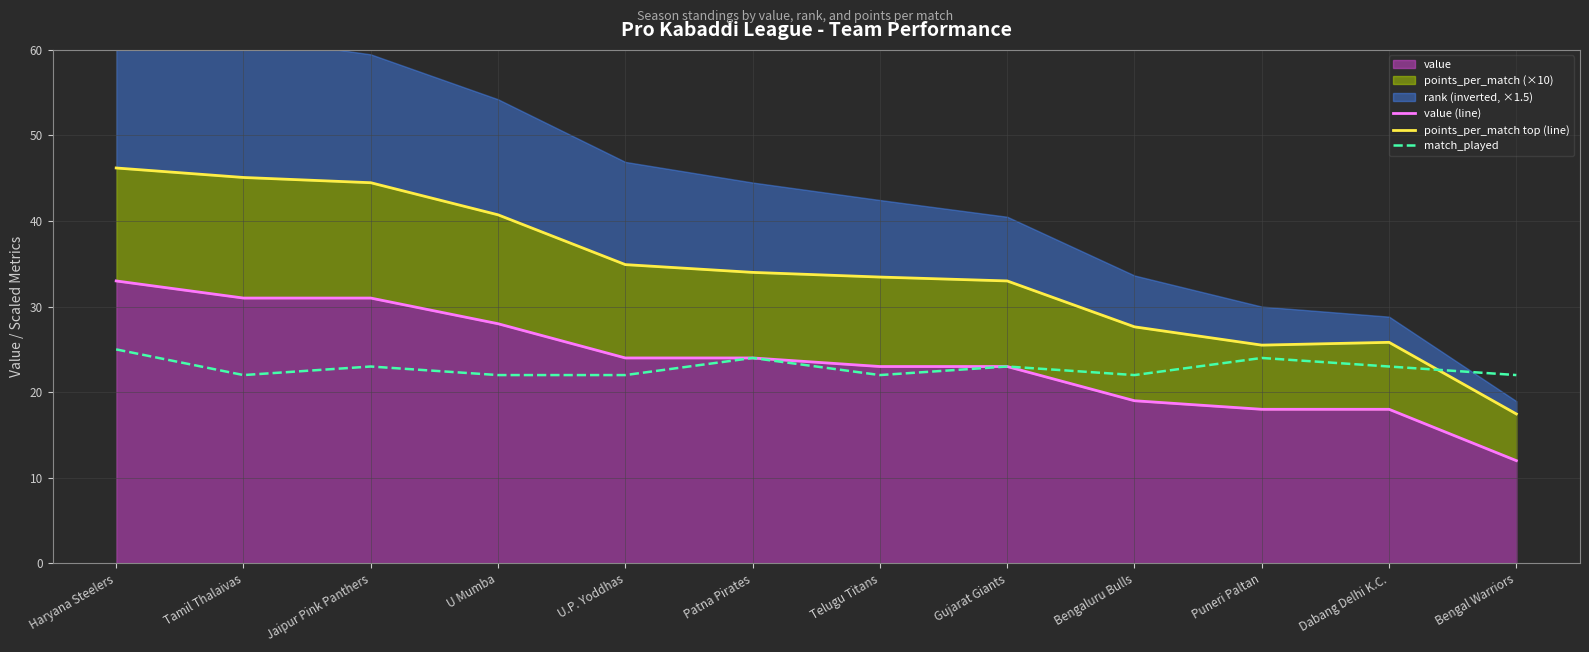

What is the label of the 9th point from the right?

U Mumba